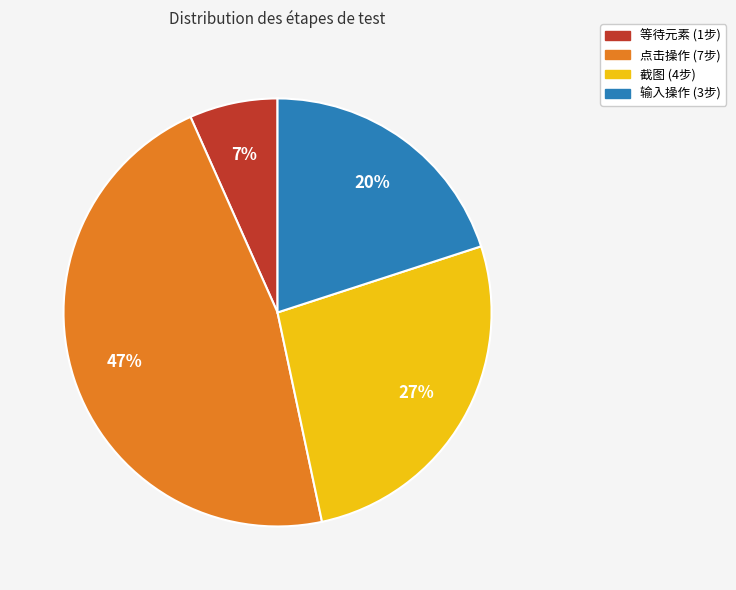

Is there a majority slice in this chart?

No